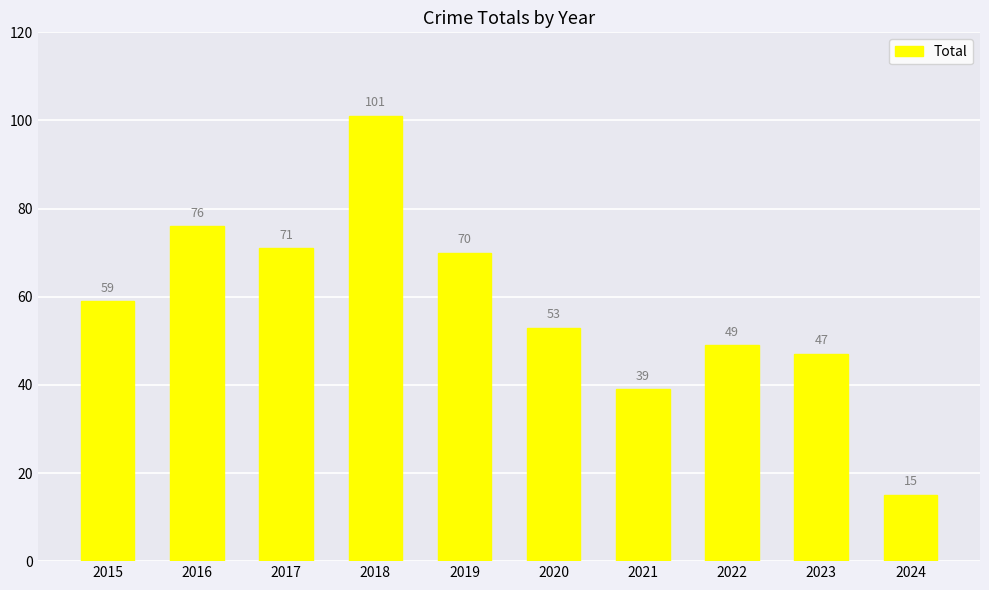

At which category does the chart reach its minimum across all series?

2024